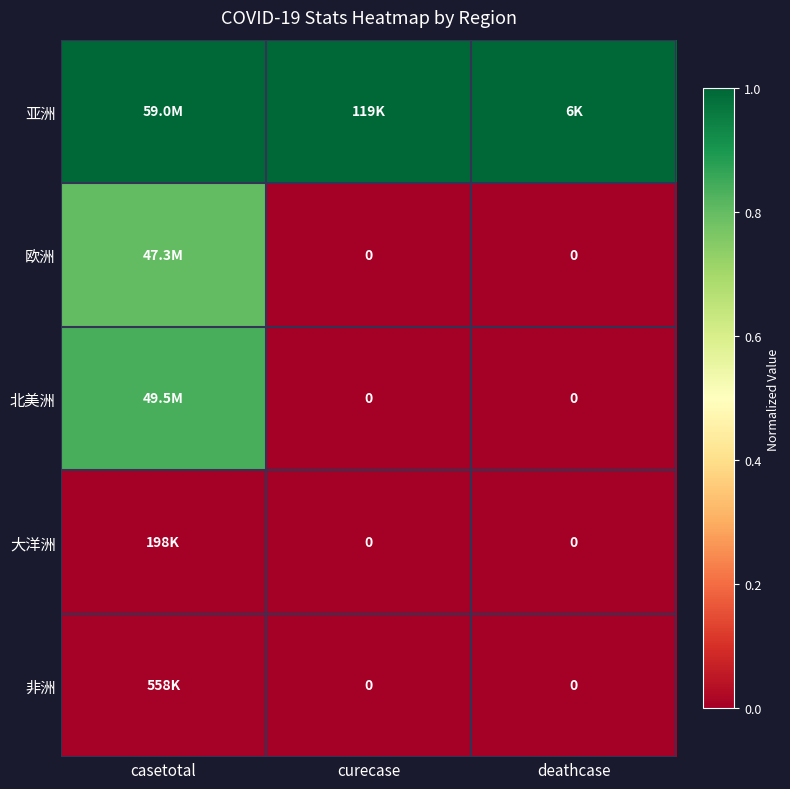

At which label is 欧洲 closest to 0?

curecase